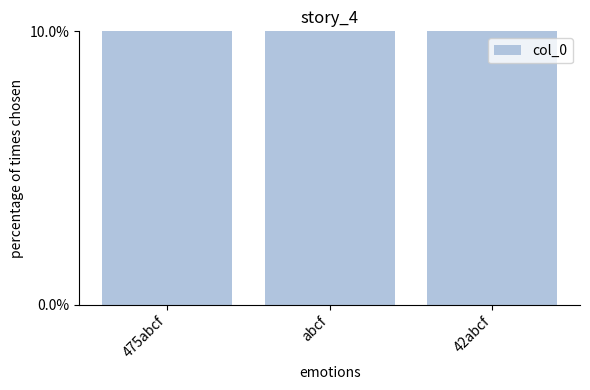

How many bars are there in total?

3